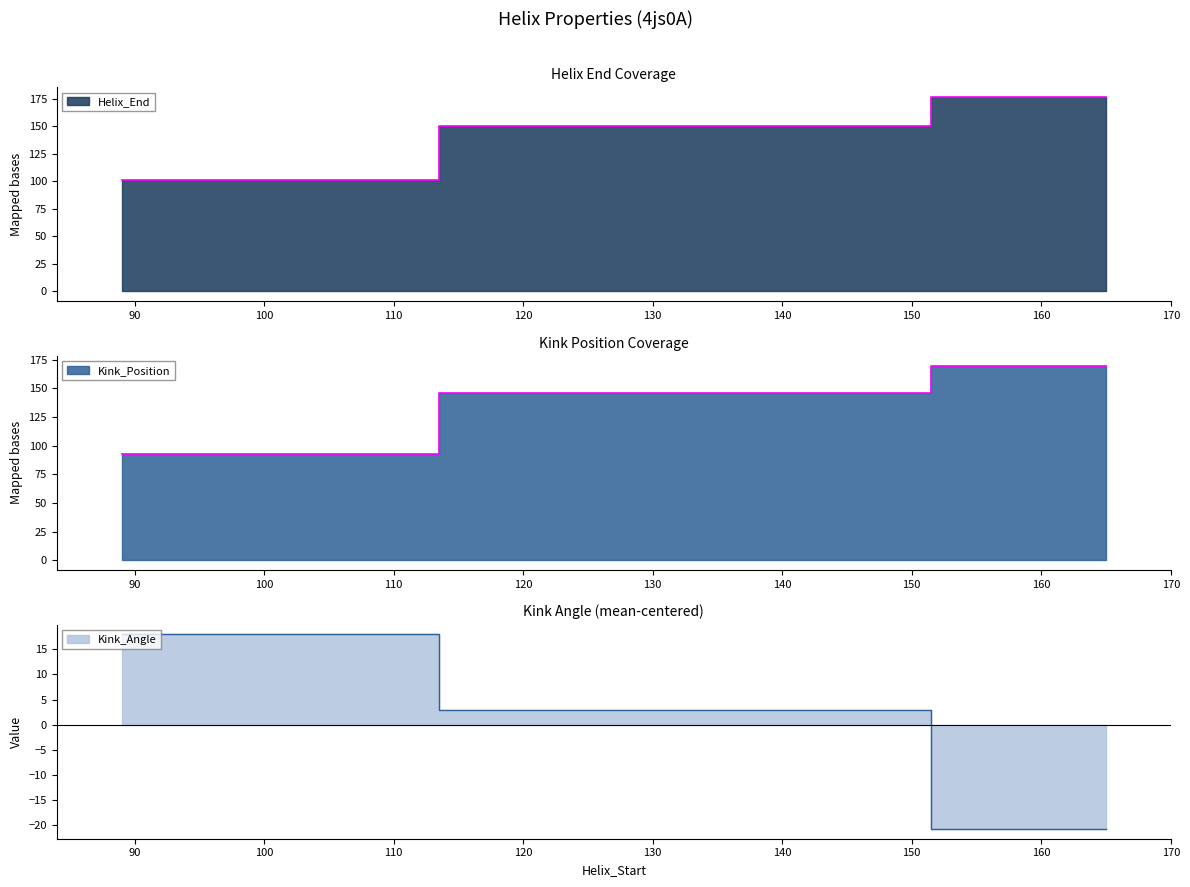

Rank the categories by Kink_Position value from lowest to highest.

89, 138, 165